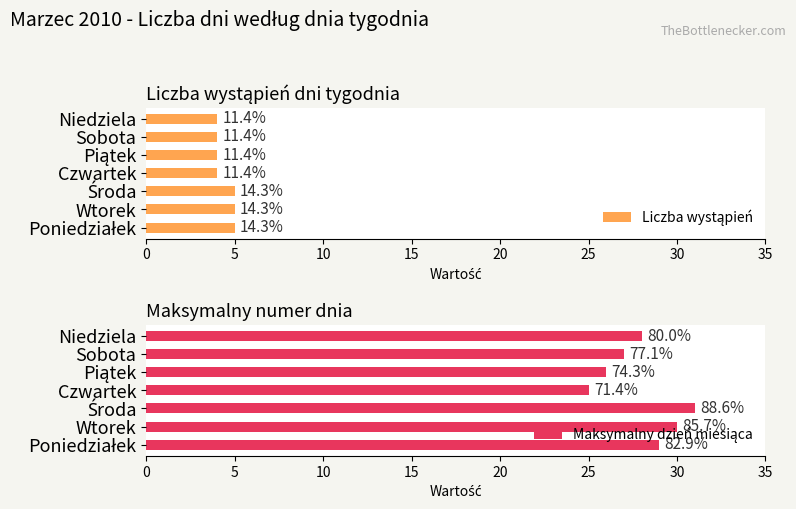

How many values in the Maksymalny dzień miesiąca series are below 28?

3